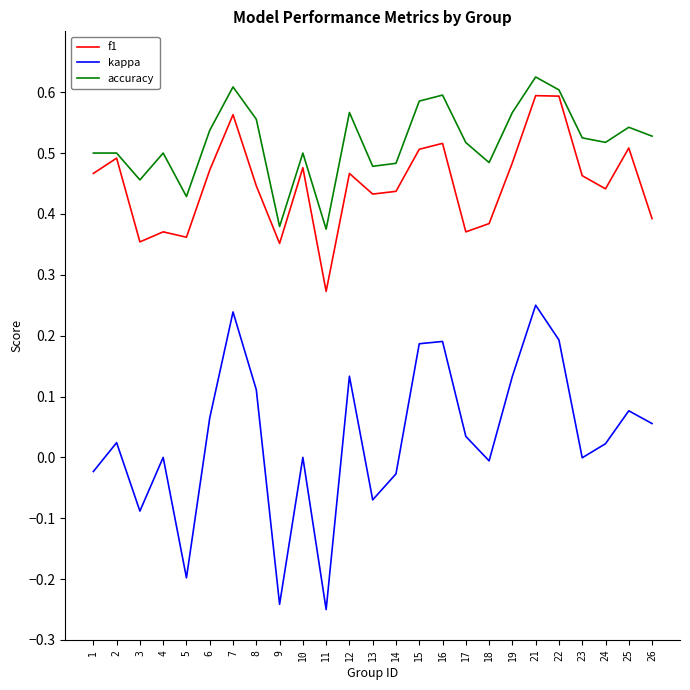

Between 4 and 10, which series saw the biggest shift?

f1